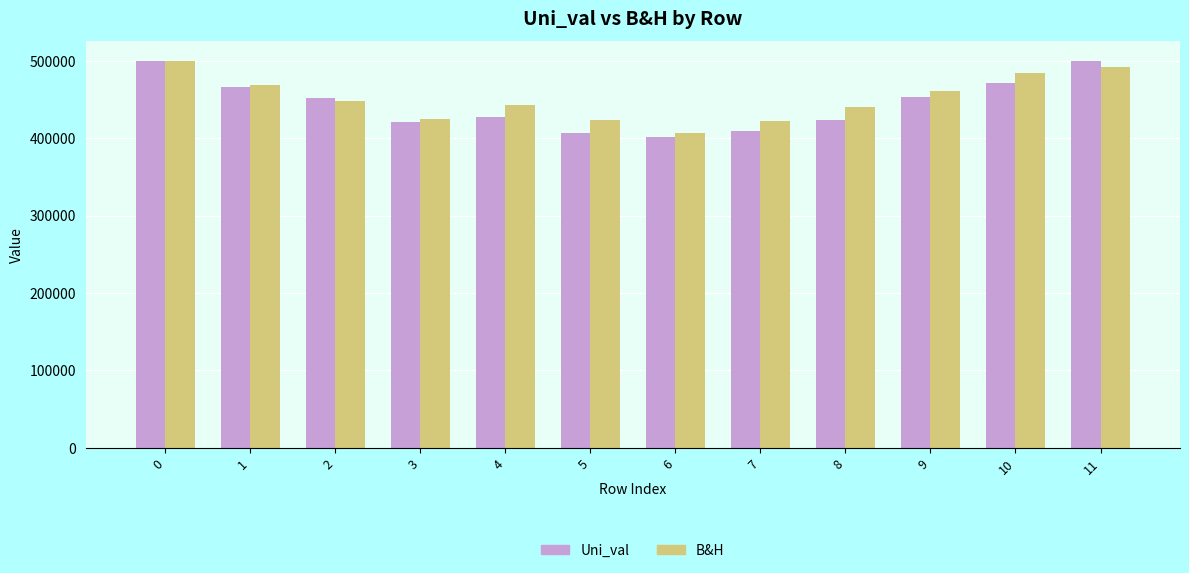

What is the difference between the B&H values at 9 and 11?

30396.6